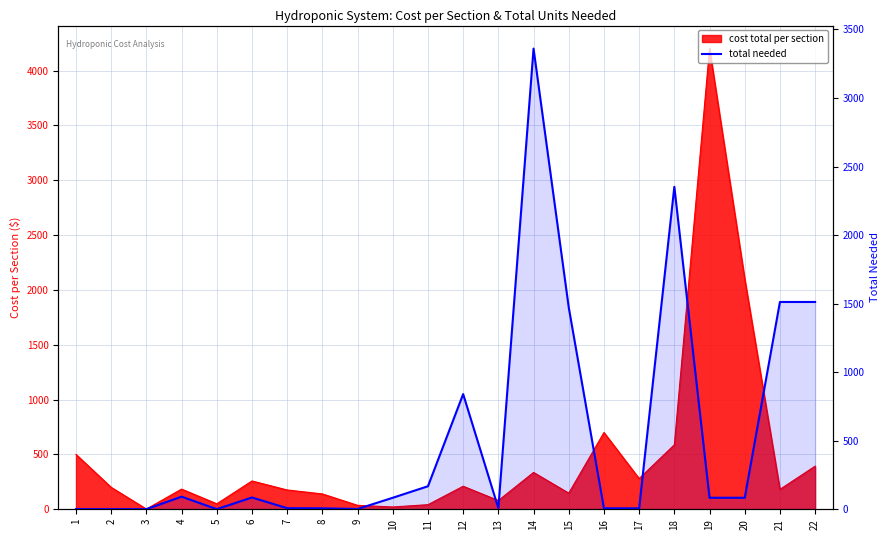

Where is the first local minimum?

5